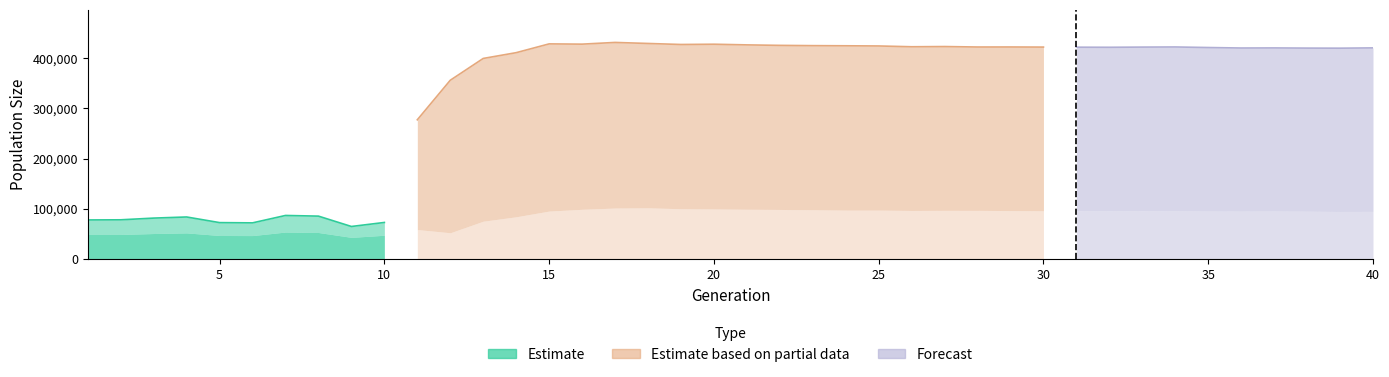

What is the maximum value for size?

431206